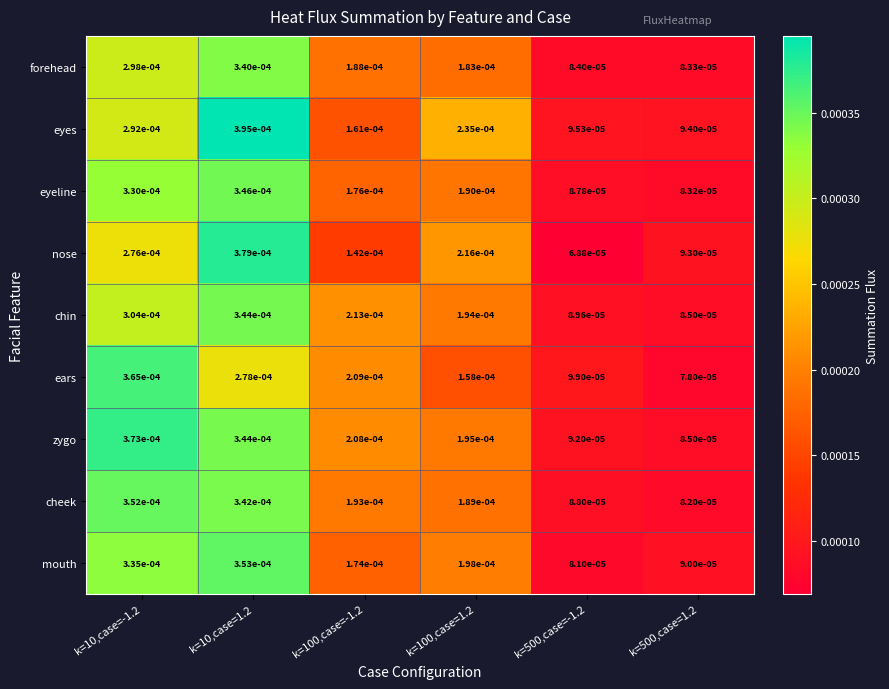

Which series changed the most between k=10,case=-1.2 and k=100,case=1.2?

ears